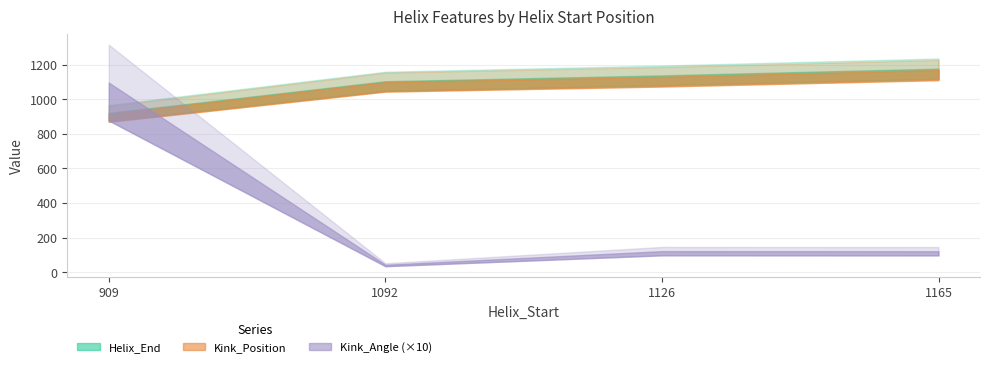

Reading left to right, list all the values displayed in this chart.

Helix_End: 921.0	1104.0	1138.0	1177.0
Kink_Position: 915.0	1099.0	1130.0	1169.0
Kink_Angle: 109.6	4.3	12.1	12.1